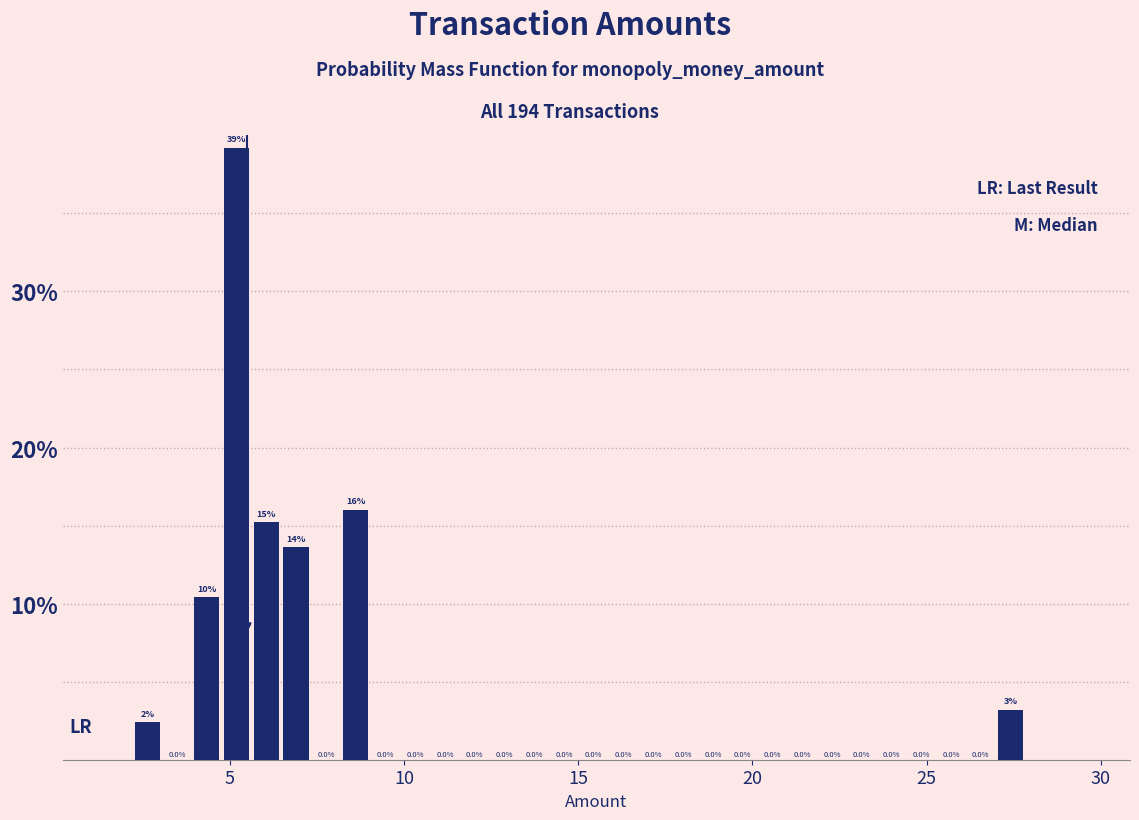

Read against the x-axis, roughly where is the centre of the tallest bar?

5.0